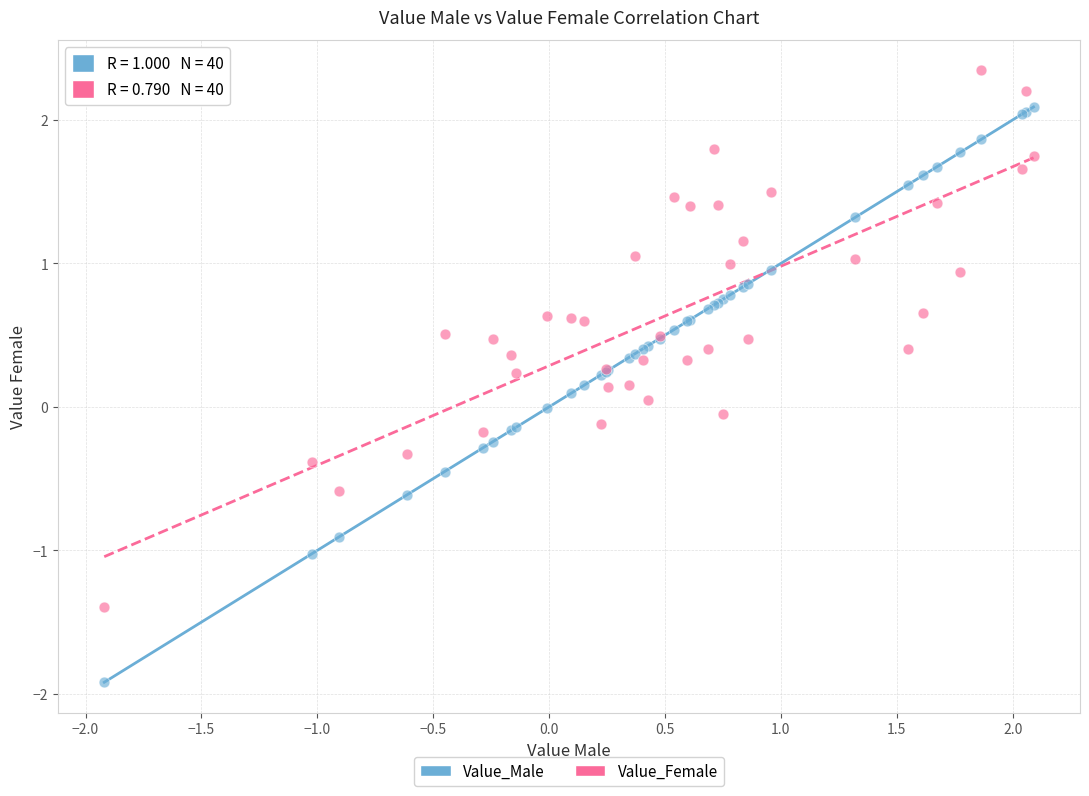

What are all the series names shown in the legend?

Value_Male, Value_Female